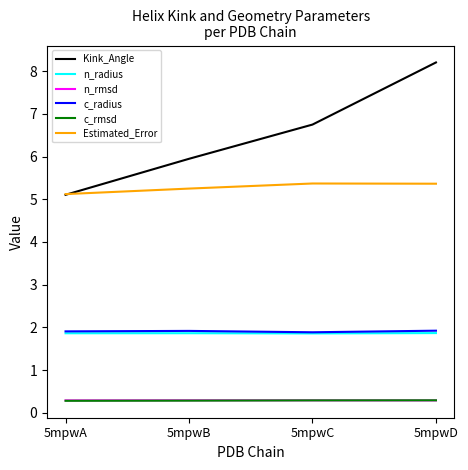

What is the lowest value of the c_rmsd series?

0.3